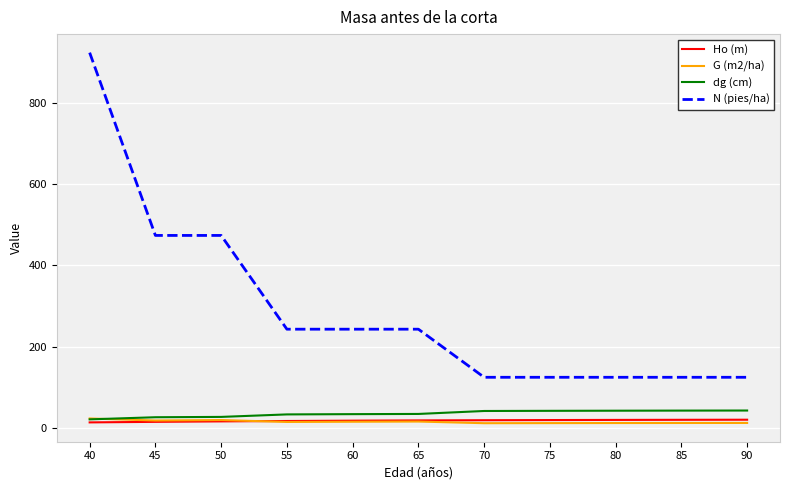

How many values in the Ho (m) series are below 18?

5